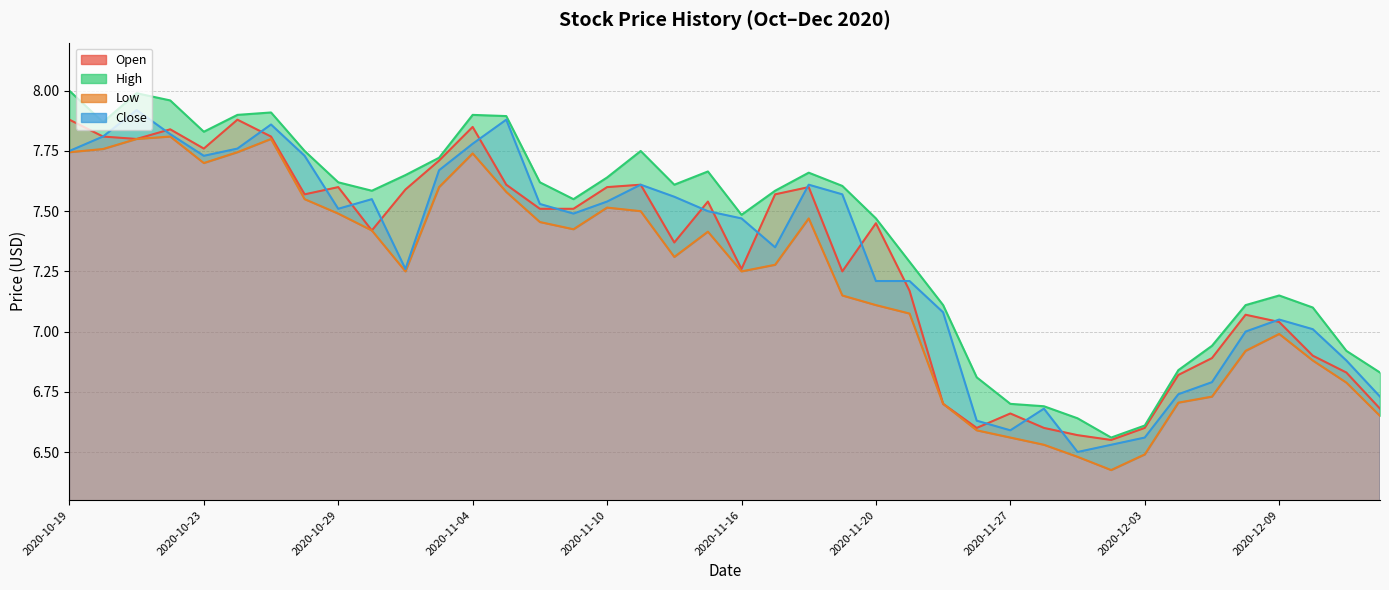

Which series has the widest spread of values?

High